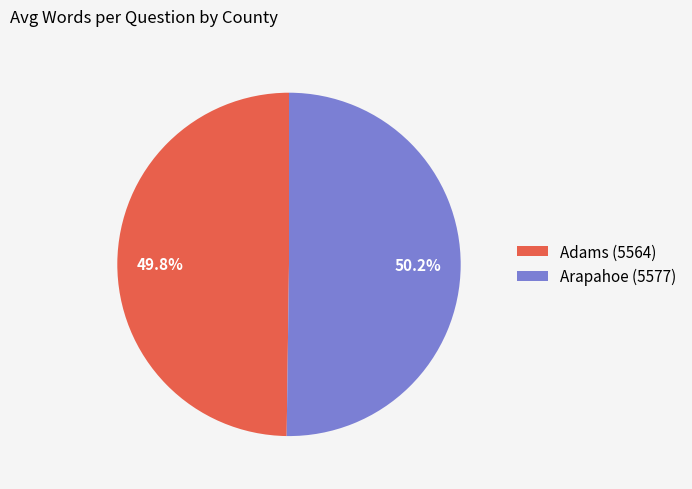

What percentage is NOT represented by Adams (5564)?

50.2%